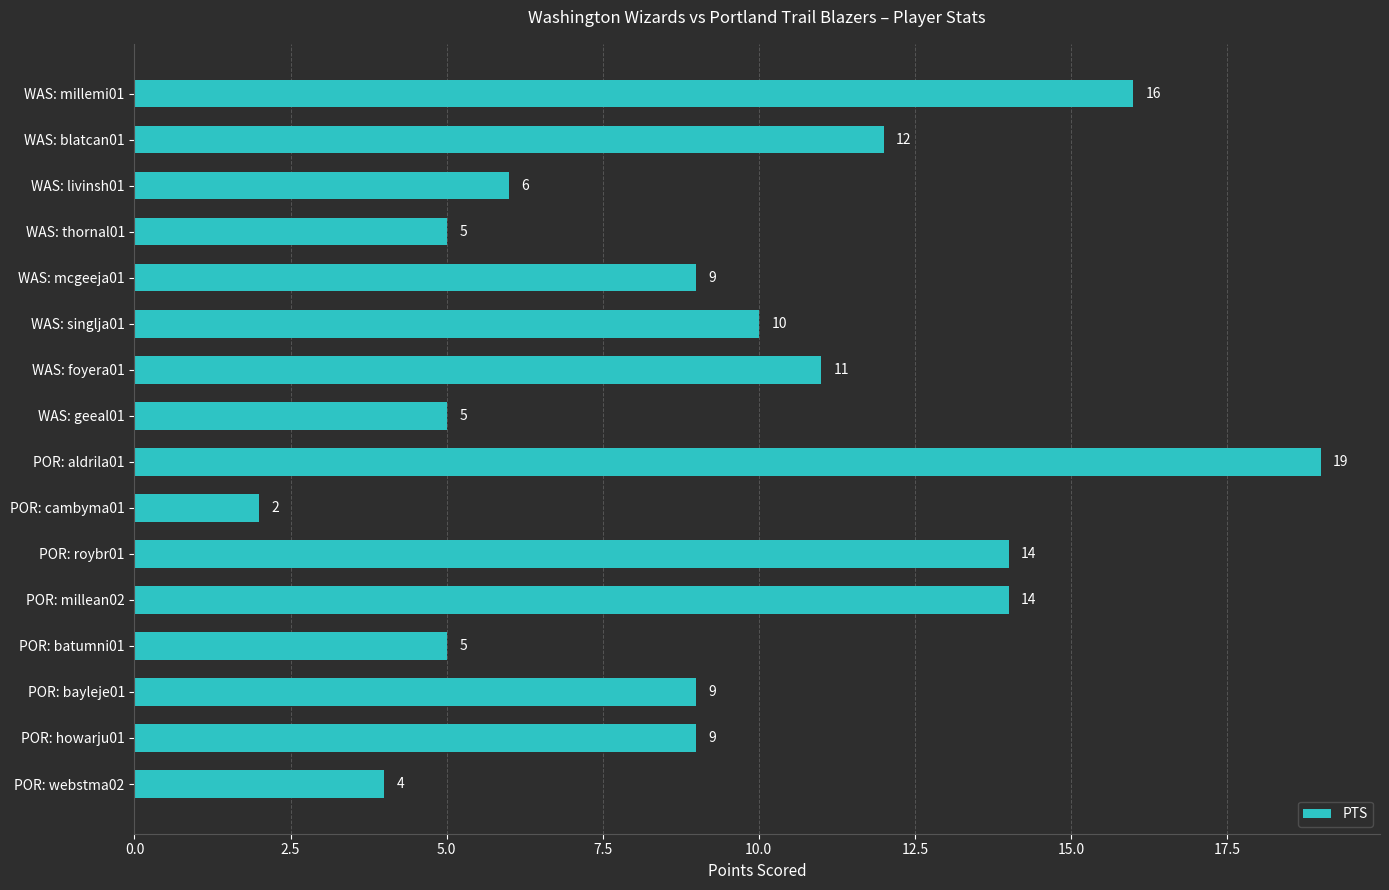

What is the average value?

9